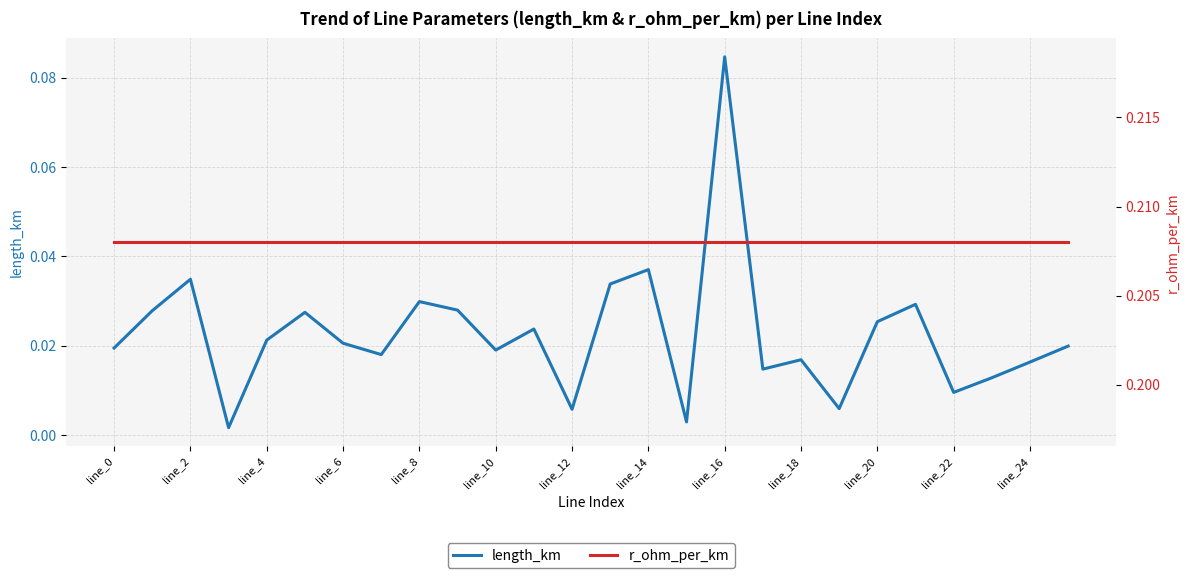

What is the average value of the r_ohm_per_km series?

0.2